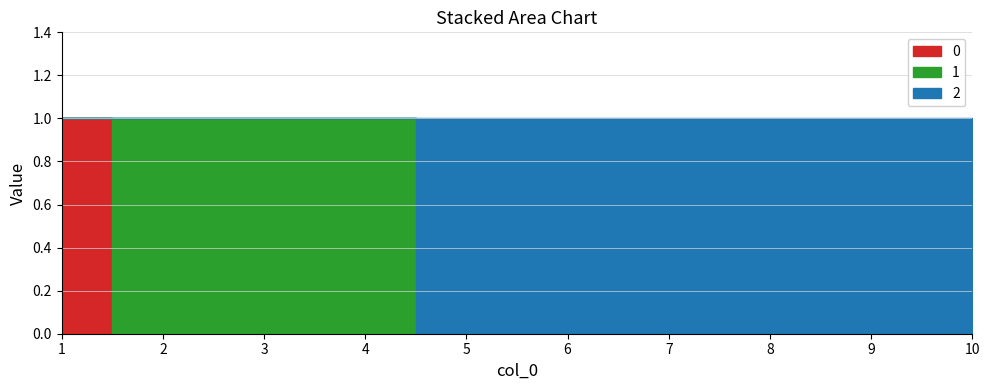

List the labels in order of 1 value, smallest first.

1, 5, 6, 7, 8, 9, 10, 2, 3, 4